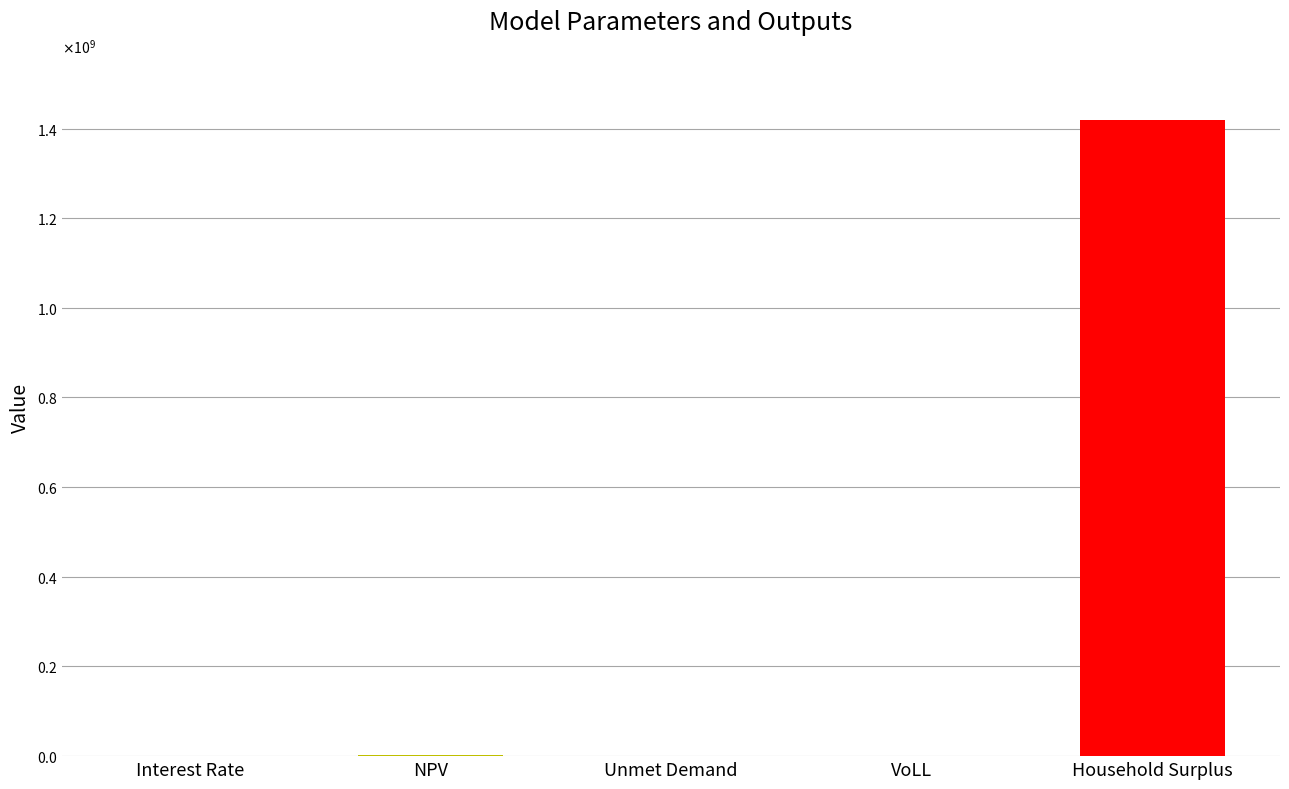

What position from the left is NPV?

2